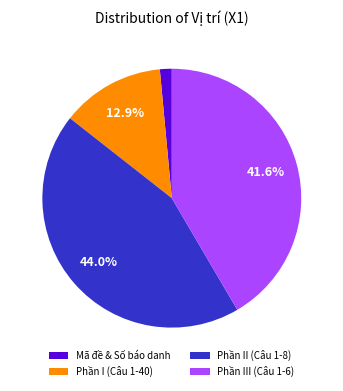

What is the largest slice in the pie chart?

Phần II (Câu 1-8)